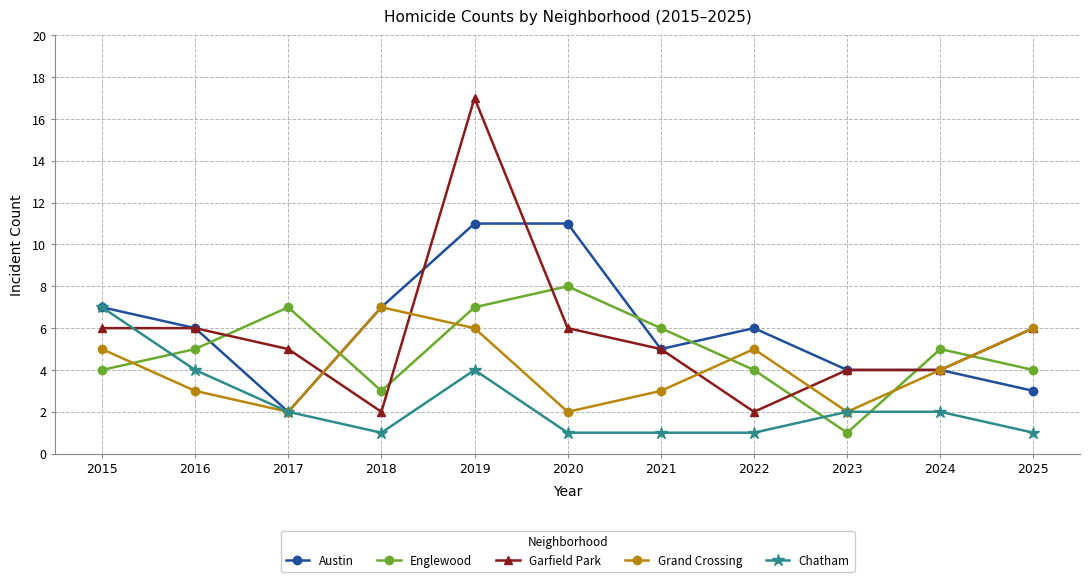

Is this an area chart (filled region under the line)?

No